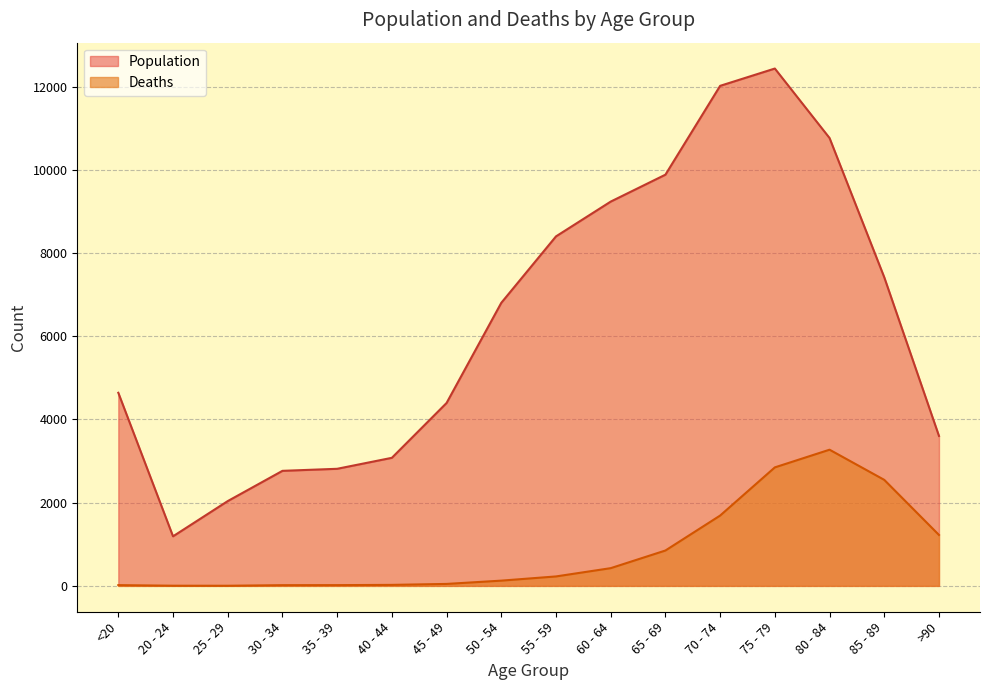

In Deaths, how many points are higher than both neighbors (excluding endpoints)?

1